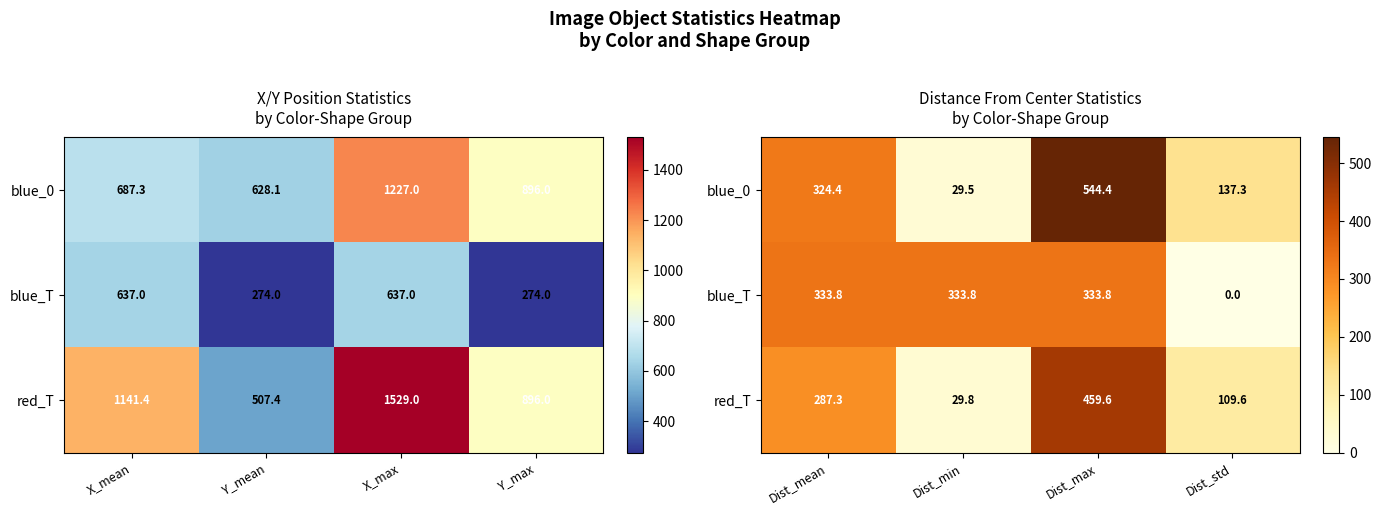

Where does the blue_0 series first go above 324?

Dist_mean